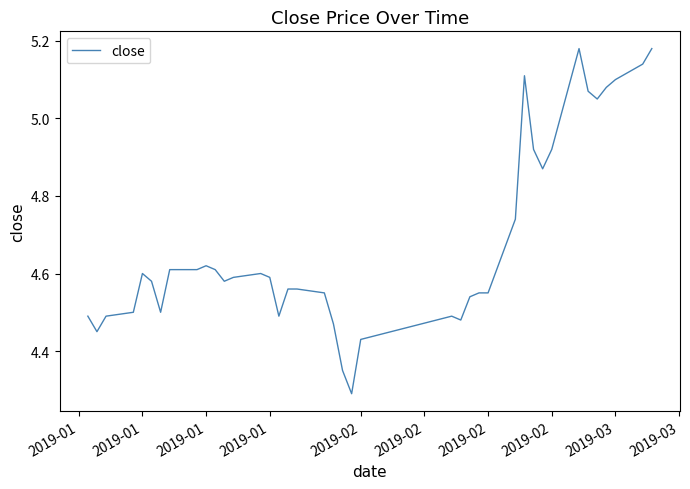

How many lines are shown in the chart?

1